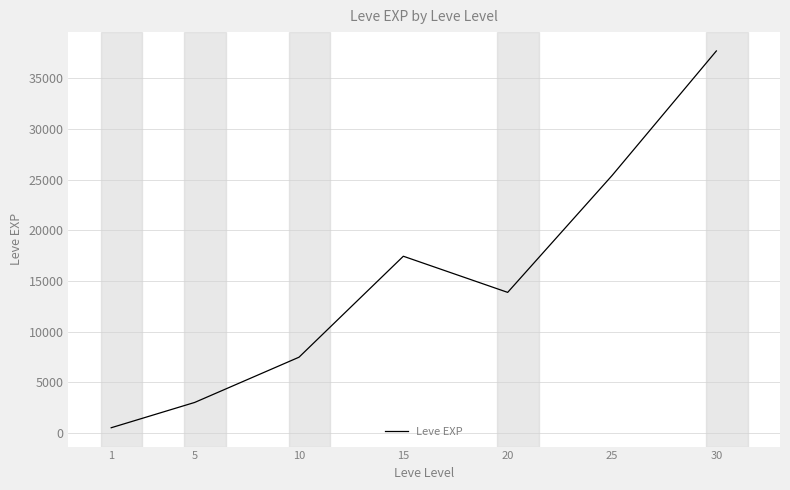

Reading left to right, list all the values displayed in this chart.

510.2	3008.3	7475.0	17445.0	13876.7	25410.0	37715.0